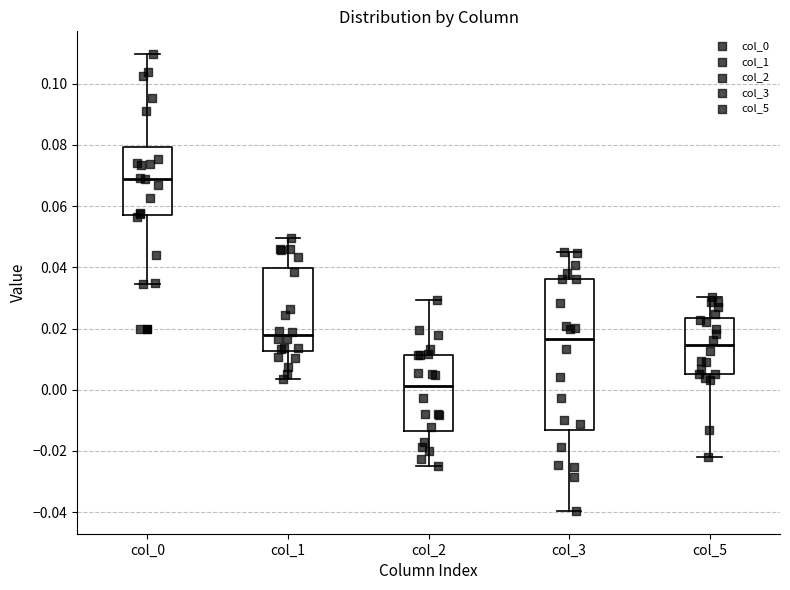

Reading left to right, transcribe this box plot: for each box, give where its median line is, the range the box spans, and where its two whiskers end, as read against the y-axis. The values are not printed on the chart, so give them approximately, as read against the axis.

col_0: median 0.068, box 0.058 to 0.080, whiskers 0.034 to 0.110
col_1: median 0.018, box 0.012 to 0.040, whiskers 0.004 to 0.050
col_2: median 0.002, box -0.014 to 0.012, whiskers -0.024 to 0.030
col_3: median 0.016, box -0.014 to 0.036, whiskers -0.040 to 0.044
col_5: median 0.014, box 0.006 to 0.024, whiskers -0.022 to 0.030